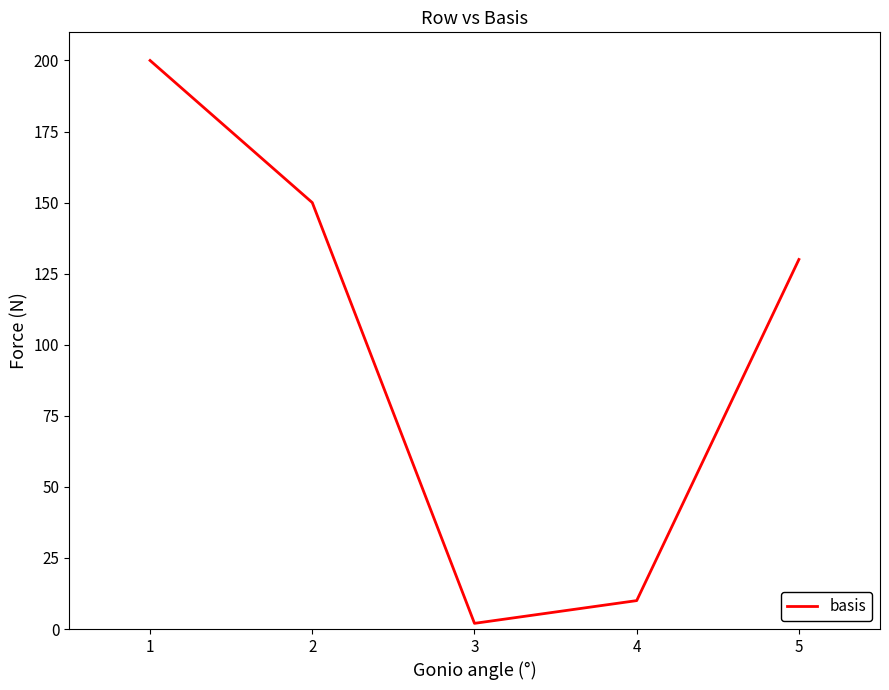

Reading right to left, extract all data points from this chart.

5=130	4=10	3=2	2=150	1=200